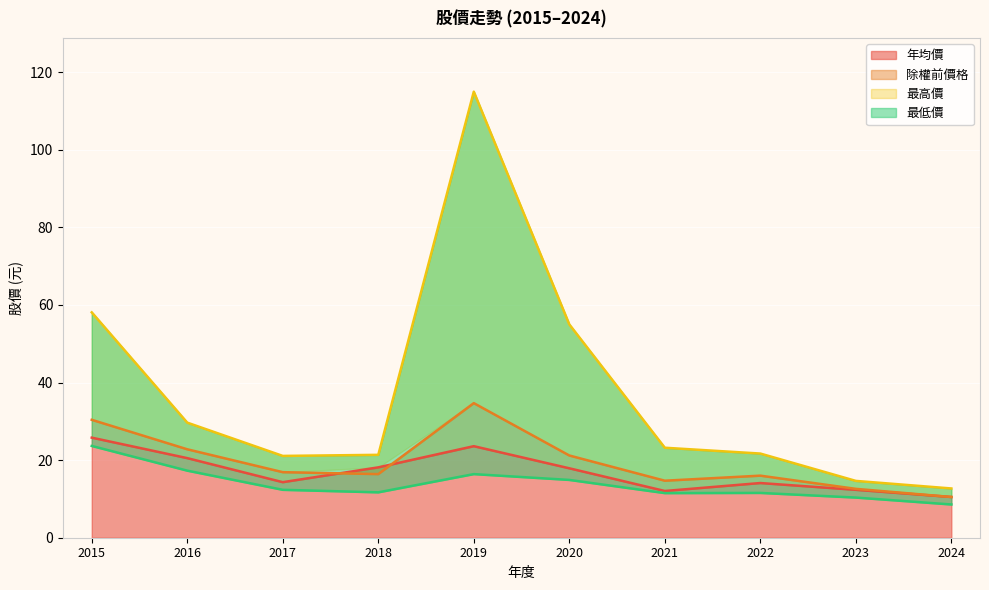

How many interior local peaks does the 最高價 series have?

1